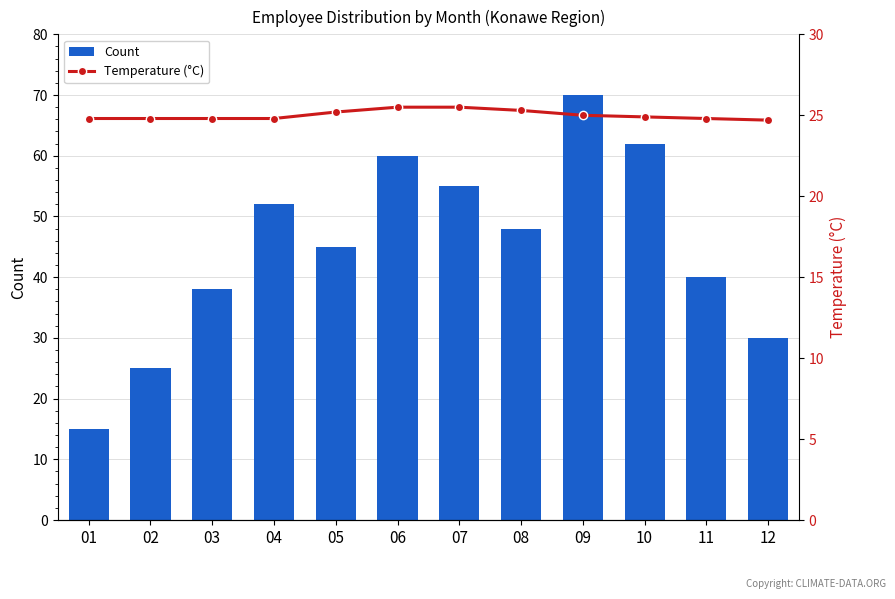

What is the sum of all Count values?

540